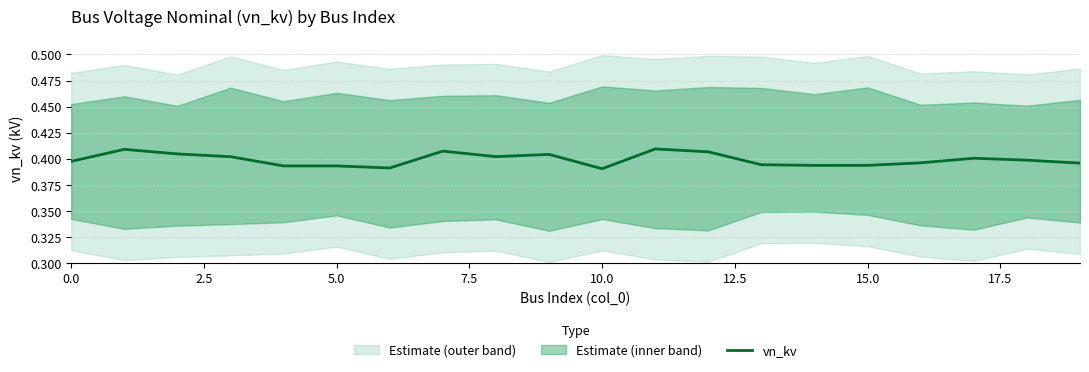

Reading left to right, list all the values displayed in this chart.

0.4	0.4	0.4	0.4	0.4	0.4	0.4	0.4	0.4	0.4	0.4	0.4	0.4	0.4	0.4	0.4	0.4	0.4	0.4	0.4